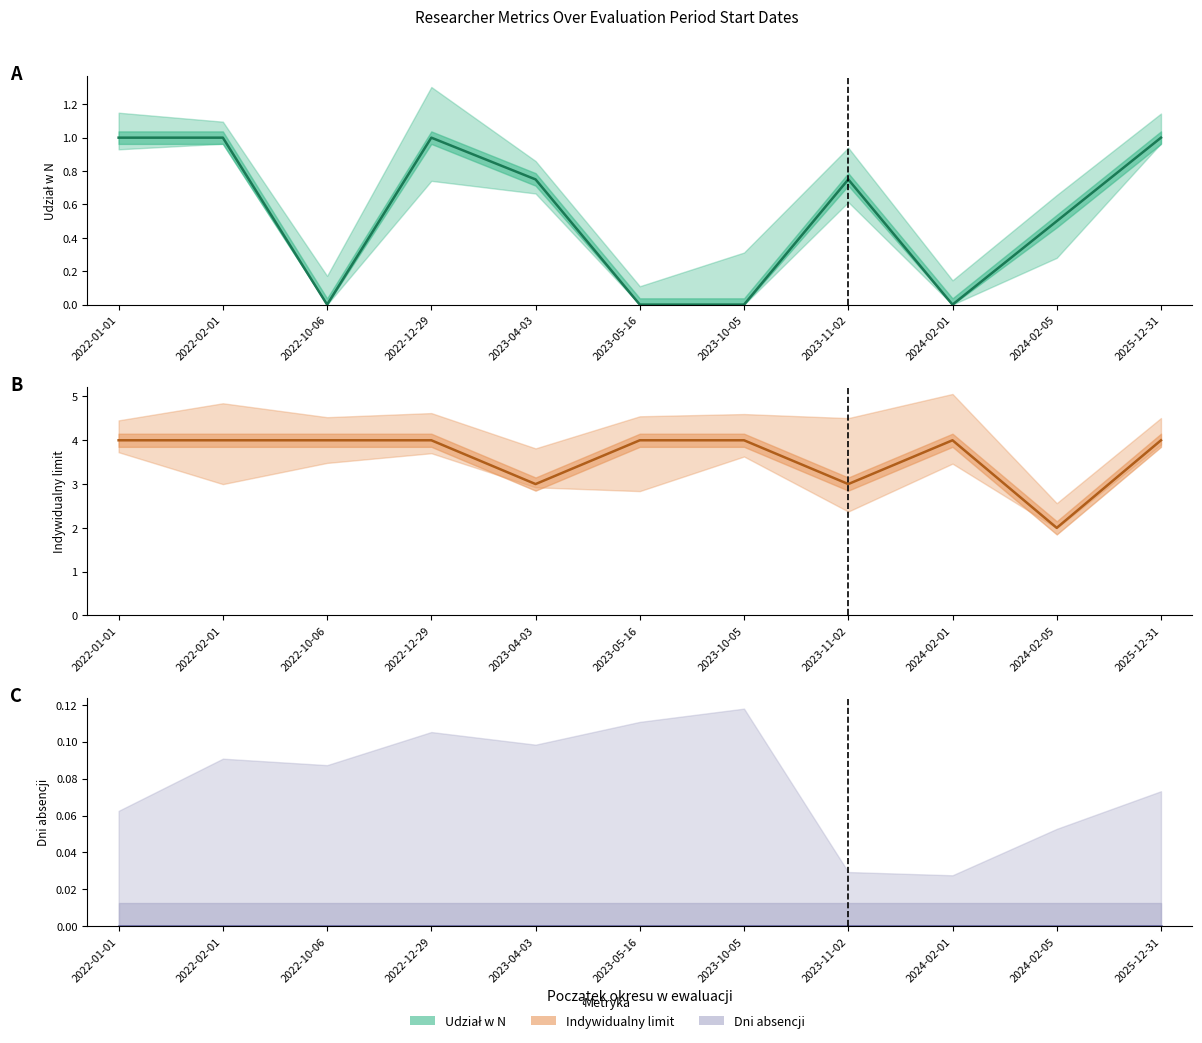

Count the Indywidualny limit values in the range 3 to 4.

10